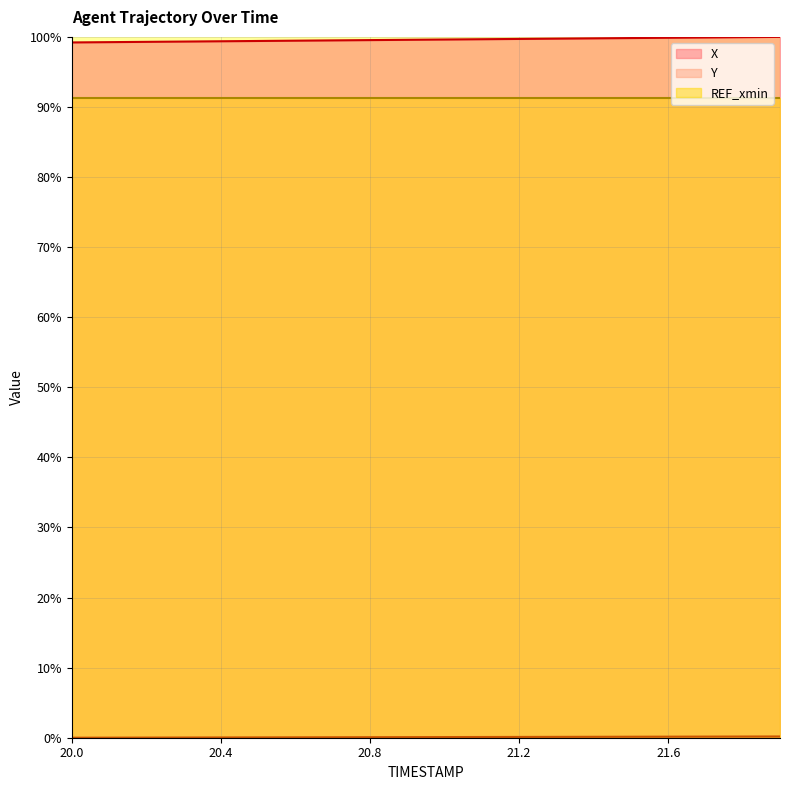

Rank the categories by X value from lowest to highest.

20.0, 20.1, 20.2, 20.3, 20.4, 20.5, 20.6, 20.7, 20.8, 20.9, 21.0, 21.1, 21.2, 21.3, 21.4, 21.5, 21.6, 21.7, 21.8, 21.9